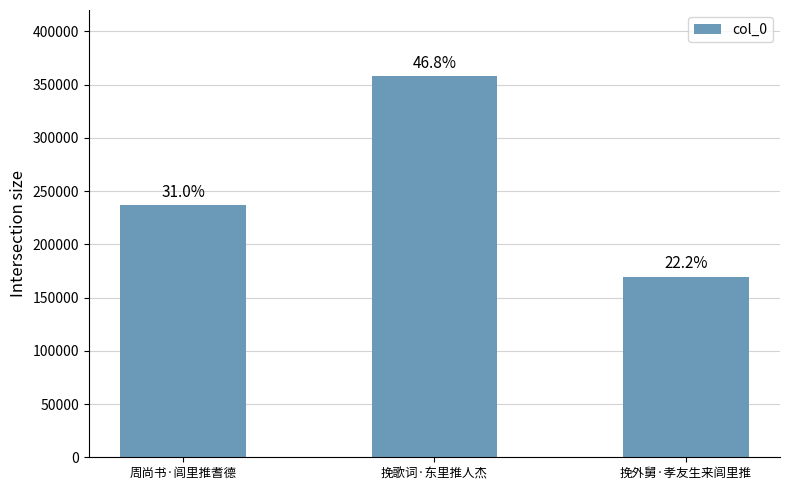

What is the greatest value displayed?

357852